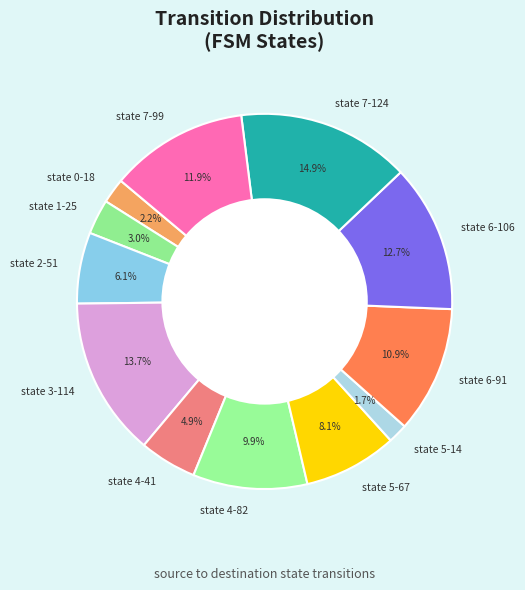

Which has a higher value, state 4-41 or state 0-18?

state 4-41